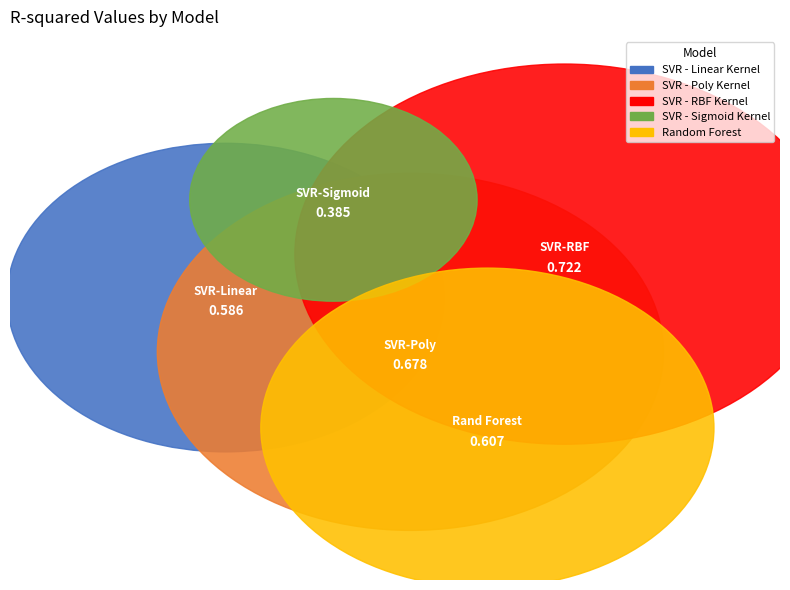

How many slices are in this pie chart?

5